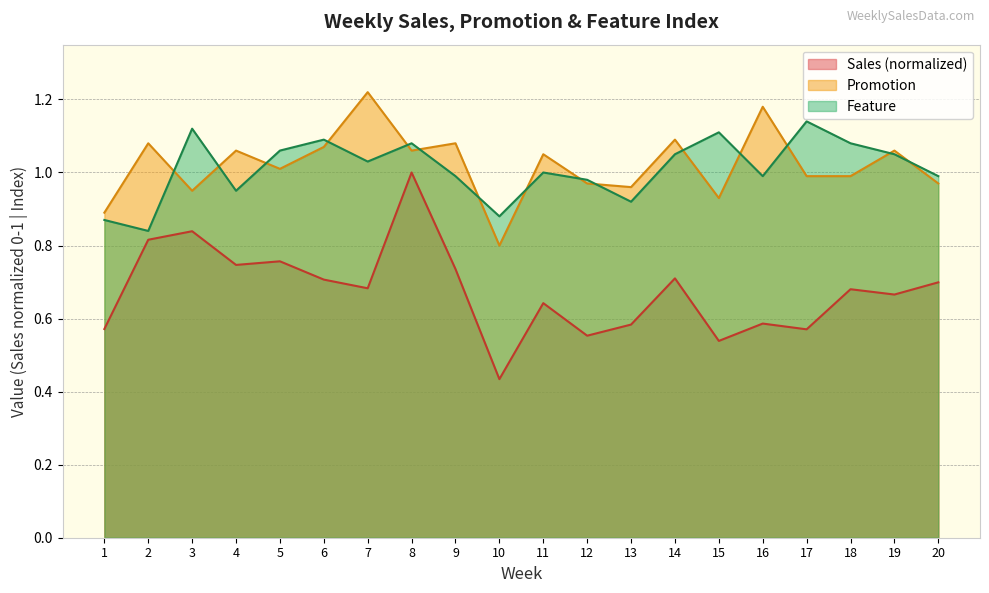

What is the value of the Promotion point at the 11th from the left?

1.1